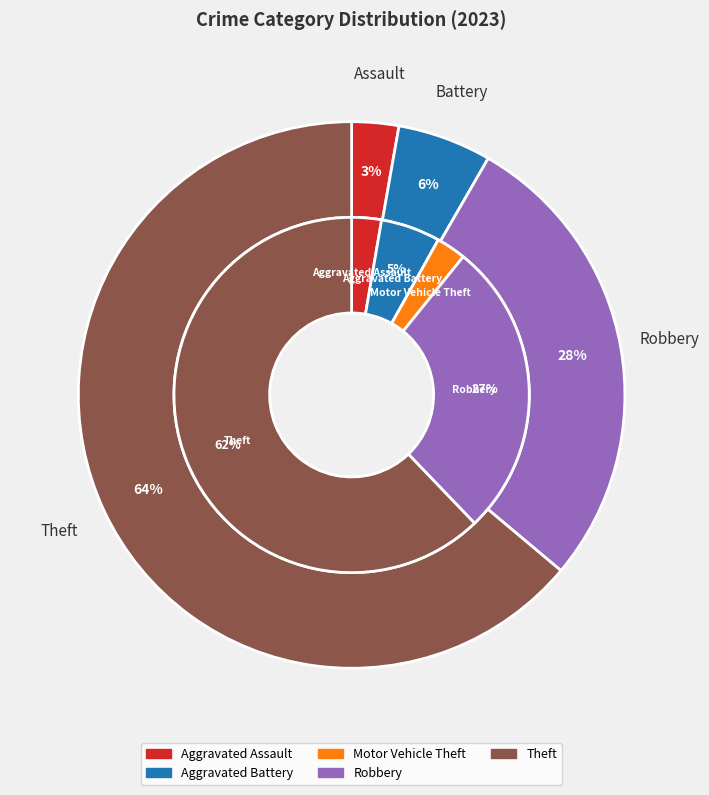

To the nearest percent, what percentage of the pie is Robbery?

27%